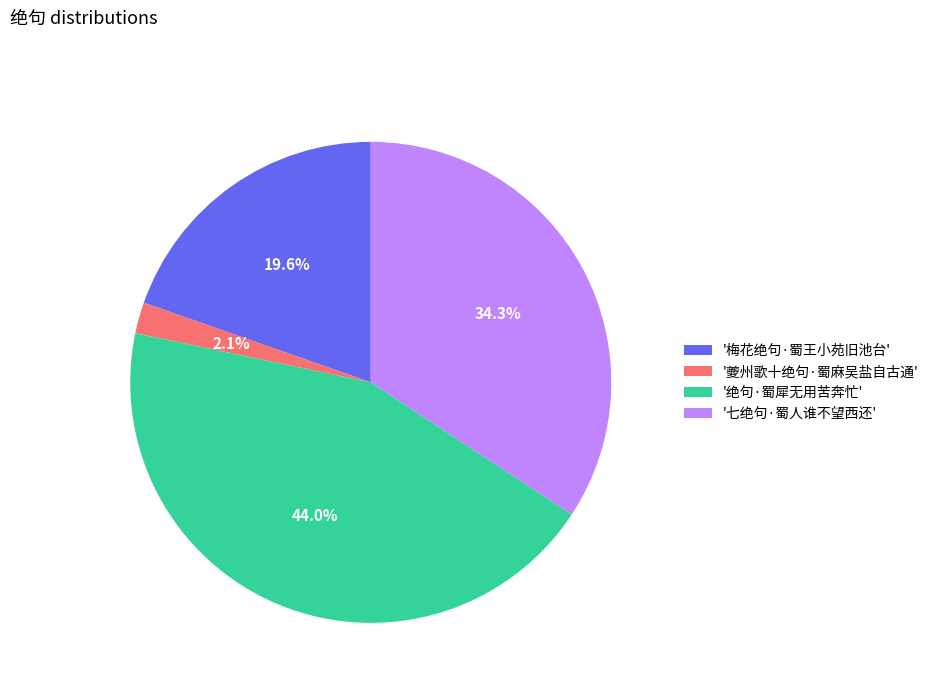

To the nearest percent, what is the difference between the largest and smallest slice percentages?

42%